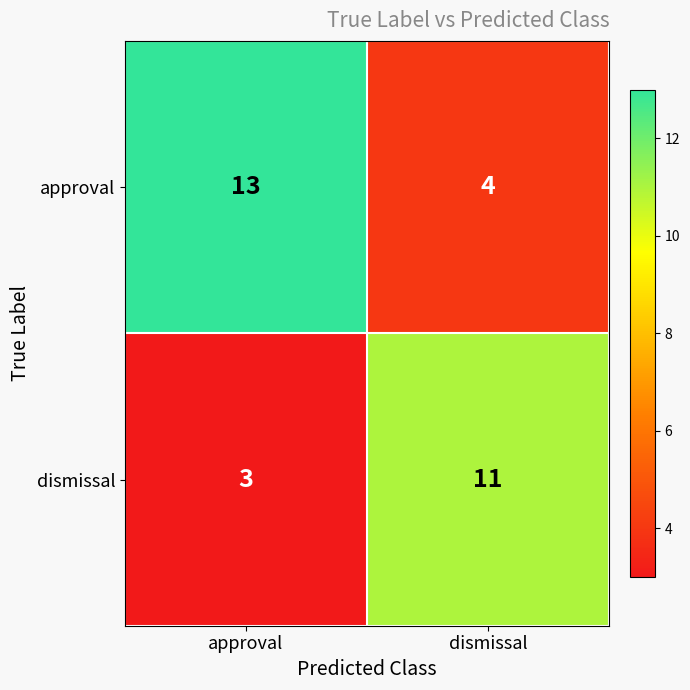

What value does the dismissal series have at dismissal?

11